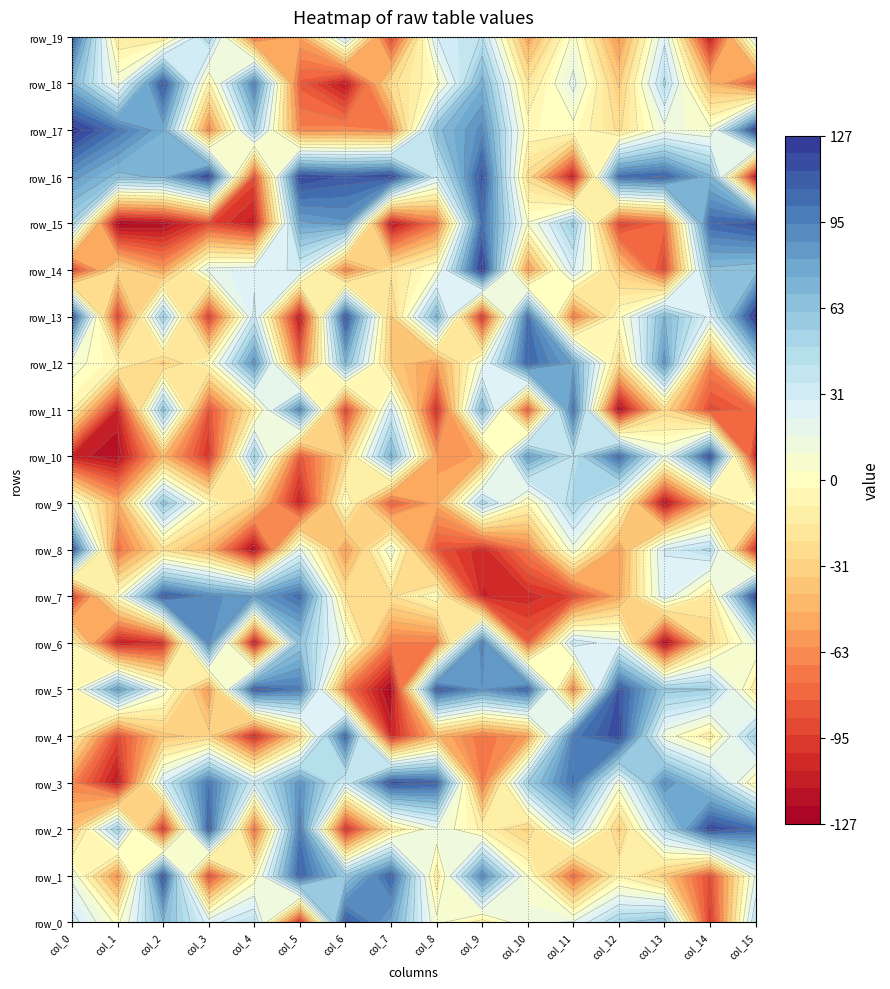

What is the sum of the row_19 values at 9 and 3?

95